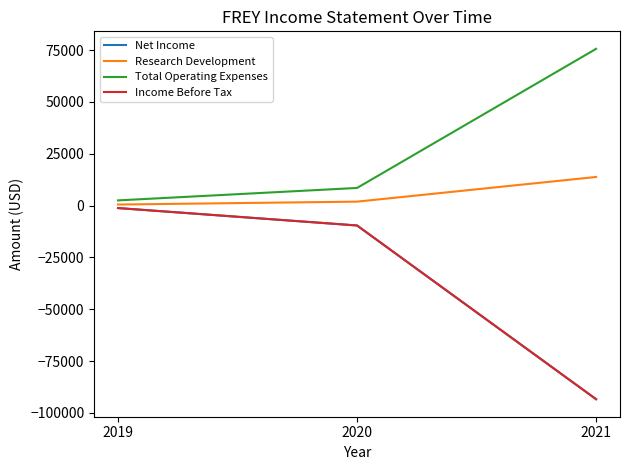

What is the approximate value of Research Development at 2020, to the nearest 100?

1900